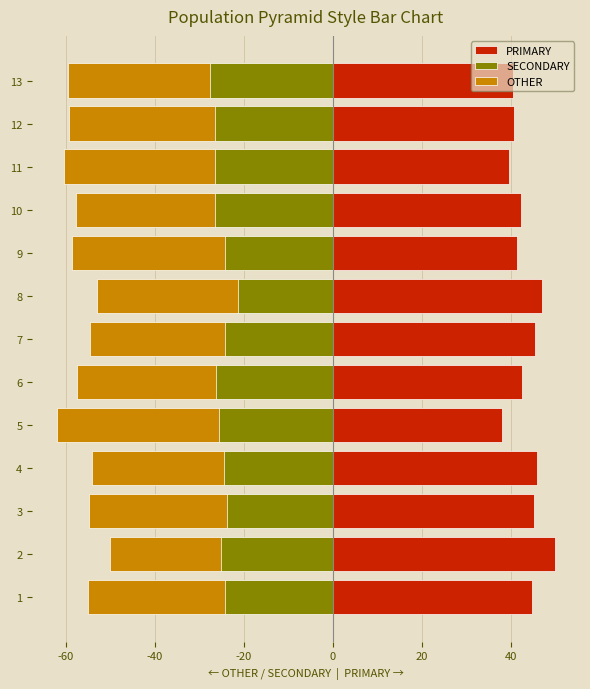

Between 1 and 3, which series saw the biggest shift?

SECONDARY